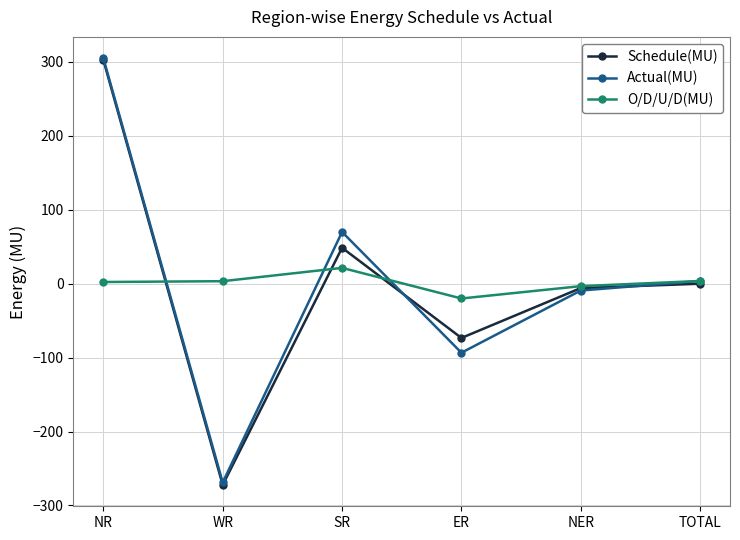

At which category does the chart reach its minimum across all series?

WR